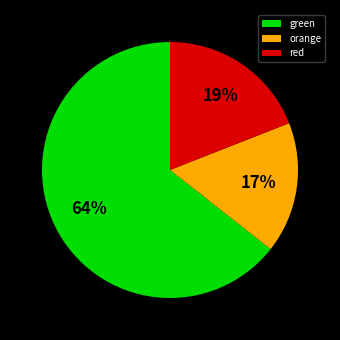

Is the sum of green and orange greater than half?

Yes